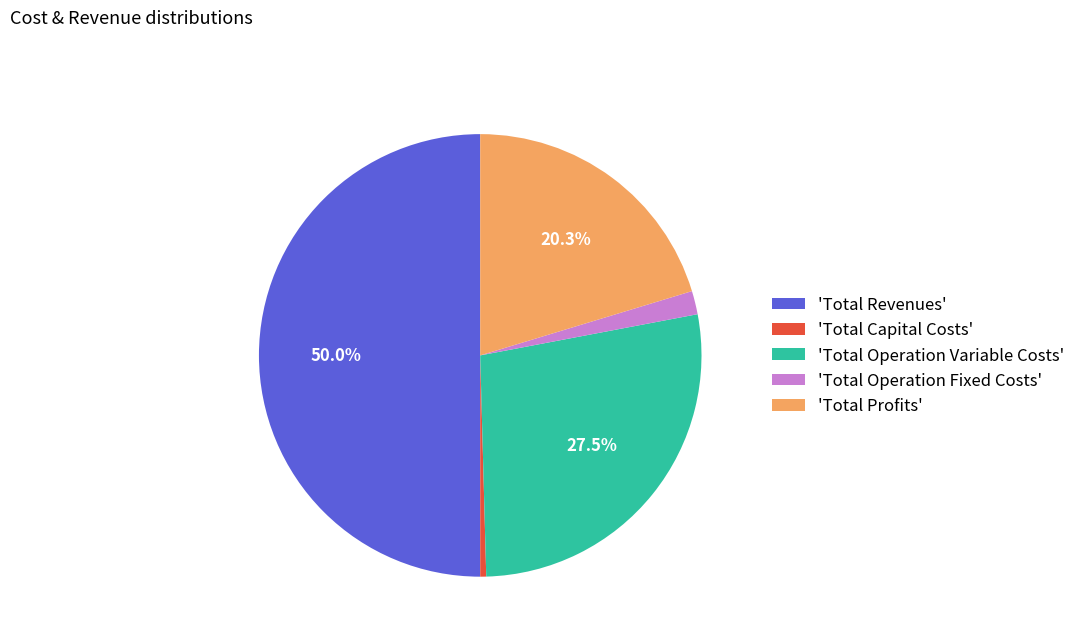

Rank the categories by value from lowest to highest.

'Total Capital Costs', 'Total Operation Fixed Costs', 'Total Profits', 'Total Operation Variable Costs', 'Total Revenues'